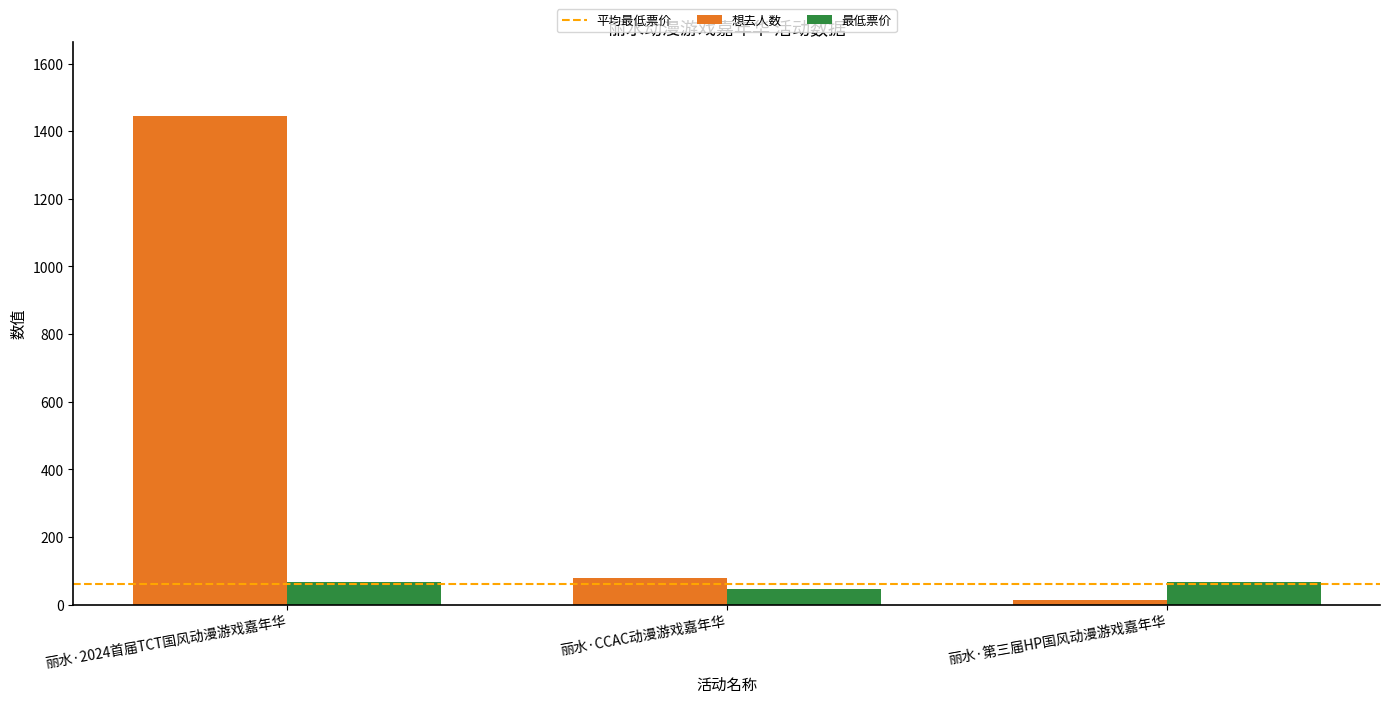

The 最低票价 series shows 68 at 丽水·2024首届TCT国风动漫游戏嘉年华. True or false?

True